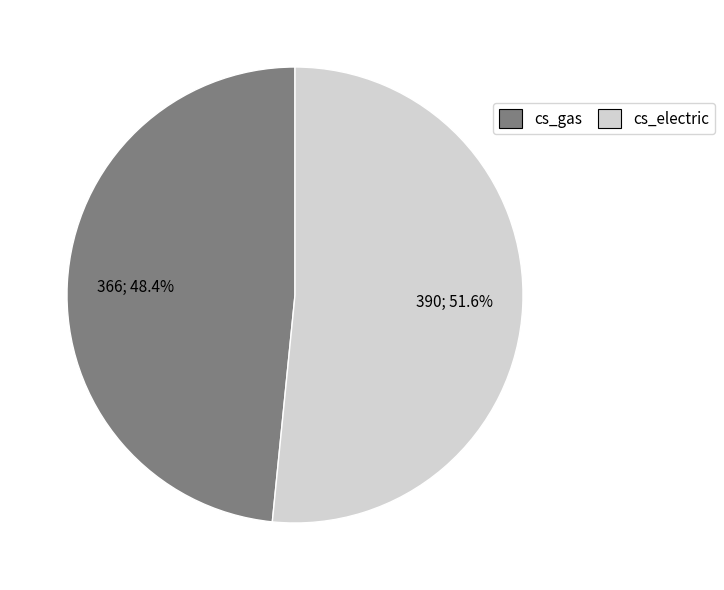

What is the ratio of the value at cs_electric to the value at cs_gas?

1.1